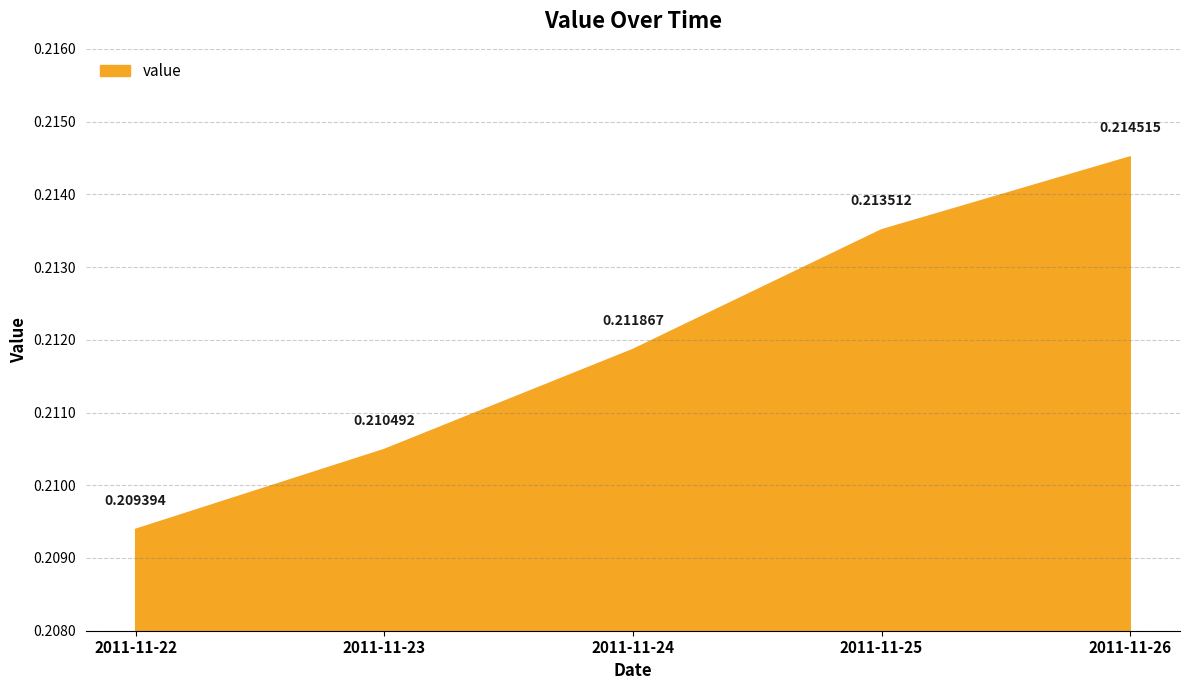

Where is the data nearest to the value 0?

2011-11-22